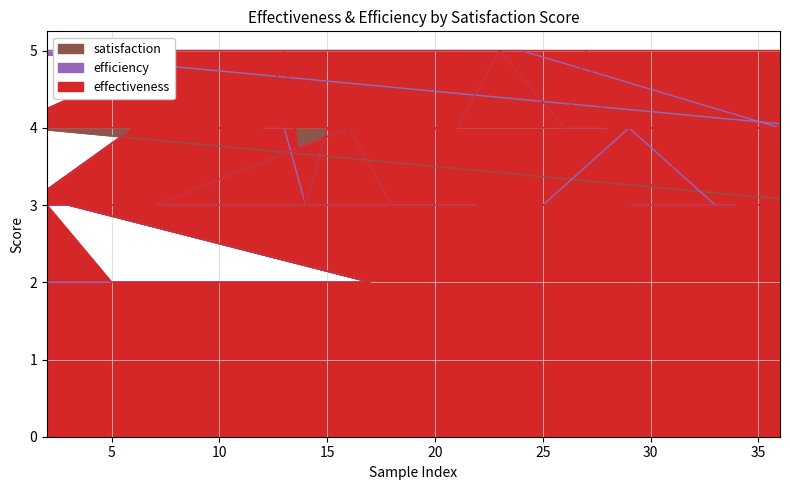

Reading right to left, what are all the values shown in this chart?

effectiveness: 39=3	38=4	37=4	36=5	35=4	34=3	33=4	32=4	31=4	30=4	29=3	28=4	27=5	26=4	25=3	24=5	23=5	22=3	21=4	20=4	19=5	18=3	17=2	16=4	15=4	14=3	13=5	12=4	11=4	10=5	9=4	8=5	7=3	6=4	5=2	4=3	3=3	2=3	1=3	0=4
efficiency: 39=3	38=4	37=4	36=4	35=4	34=3	33=3	32=4	31=4	30=4	29=4	28=4	27=4	26=4	25=3	24=5	23=5	22=3	21=4	20=3	19=5	18=3	17=2	16=4	15=4	14=3	13=4	12=4	11=4	10=5	9=4	8=5	7=3	6=4	5=2	4=3	3=3	2=2	1=3	0=5